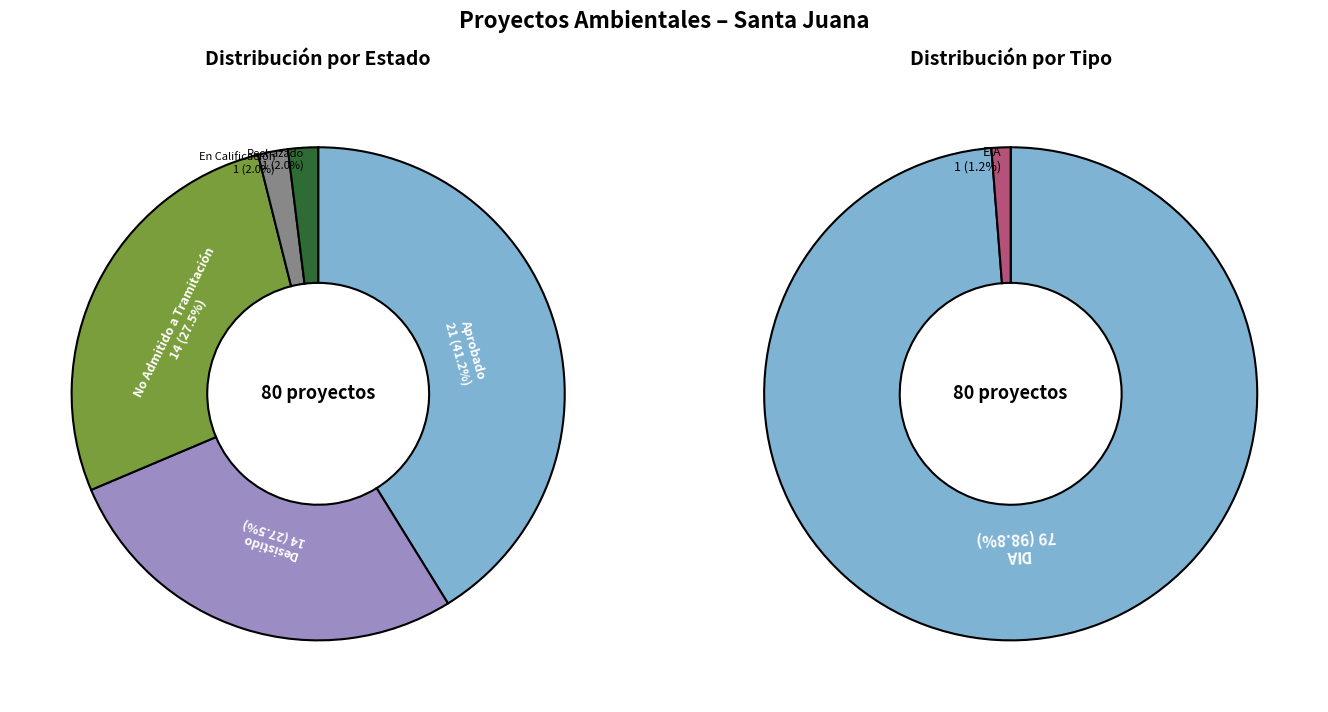

Which category has the biggest portion of the pie?

Aprobado